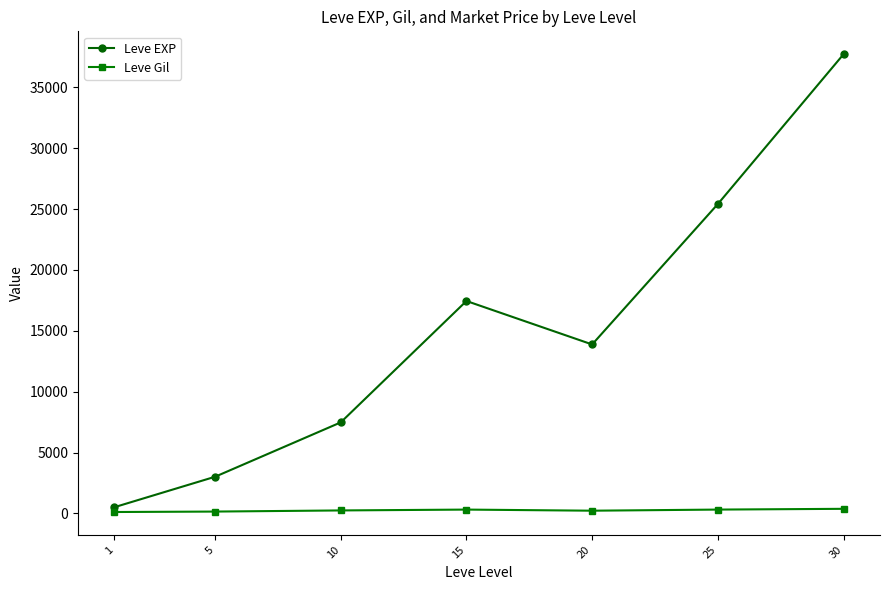

Rank the series at 20 from lowest to highest value.

Leve Gil, Leve EXP